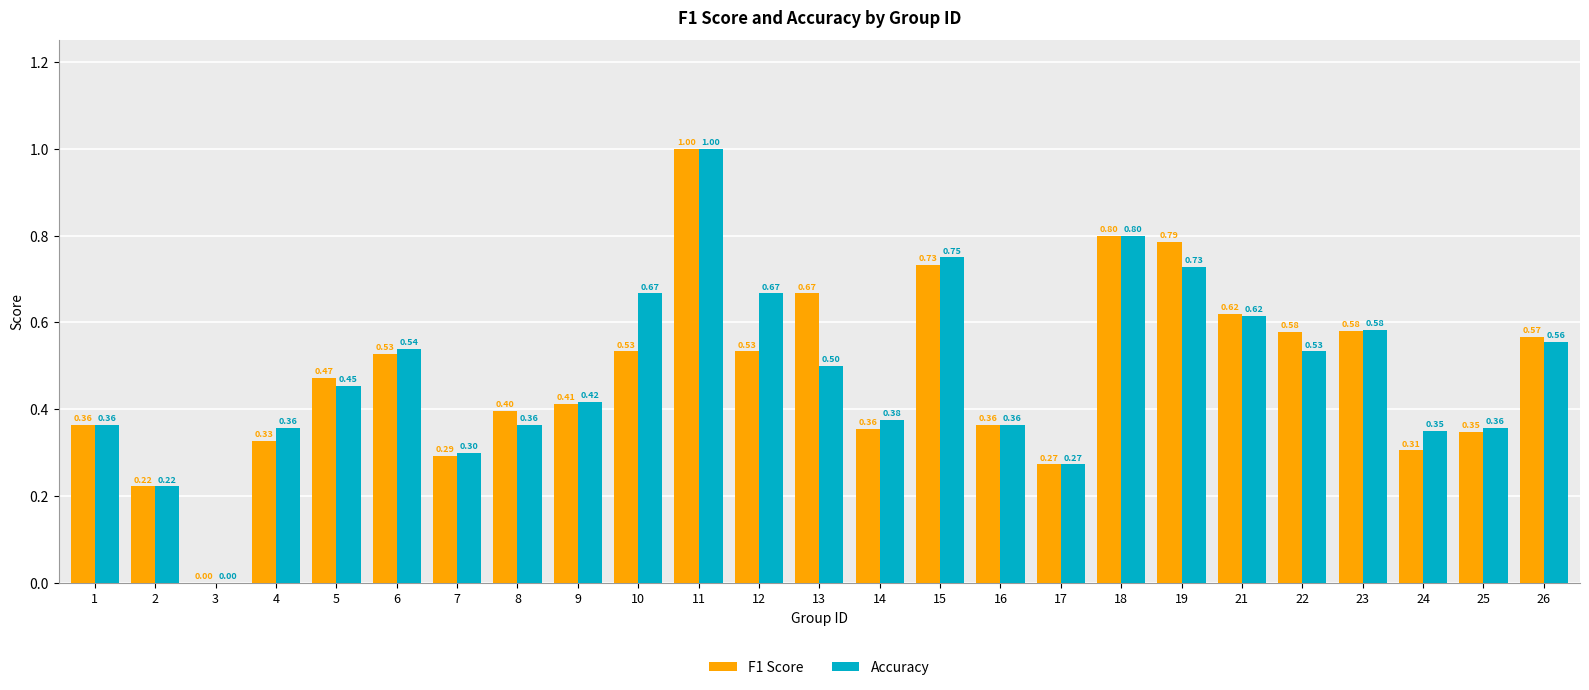

At which category is the sum across all series the highest?

11